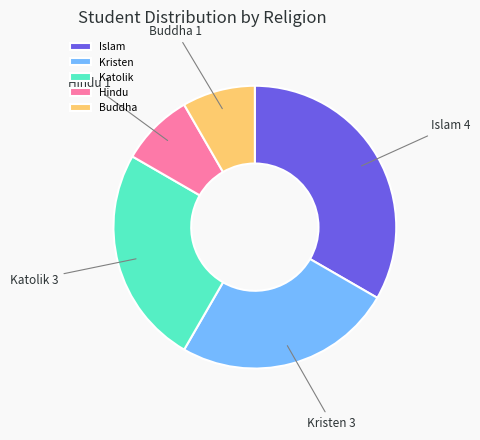

True or false: Buddha accounts for 8% of the total.

True